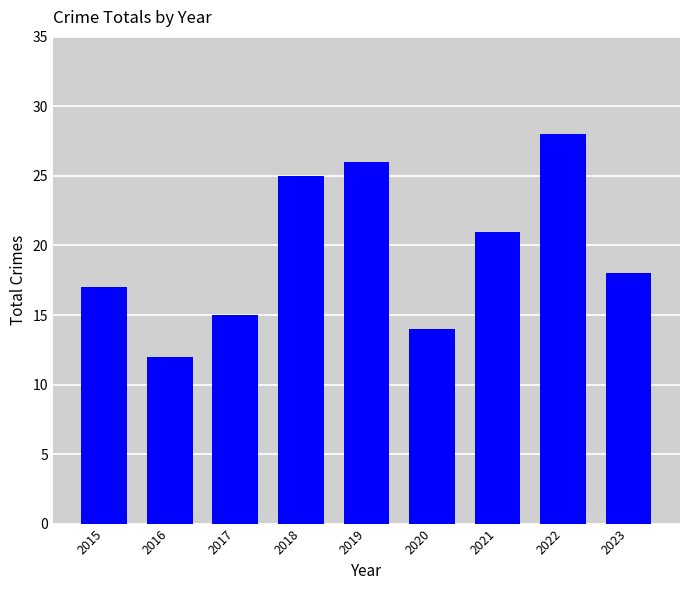

Between 2022 and 2020, which is larger?

2022